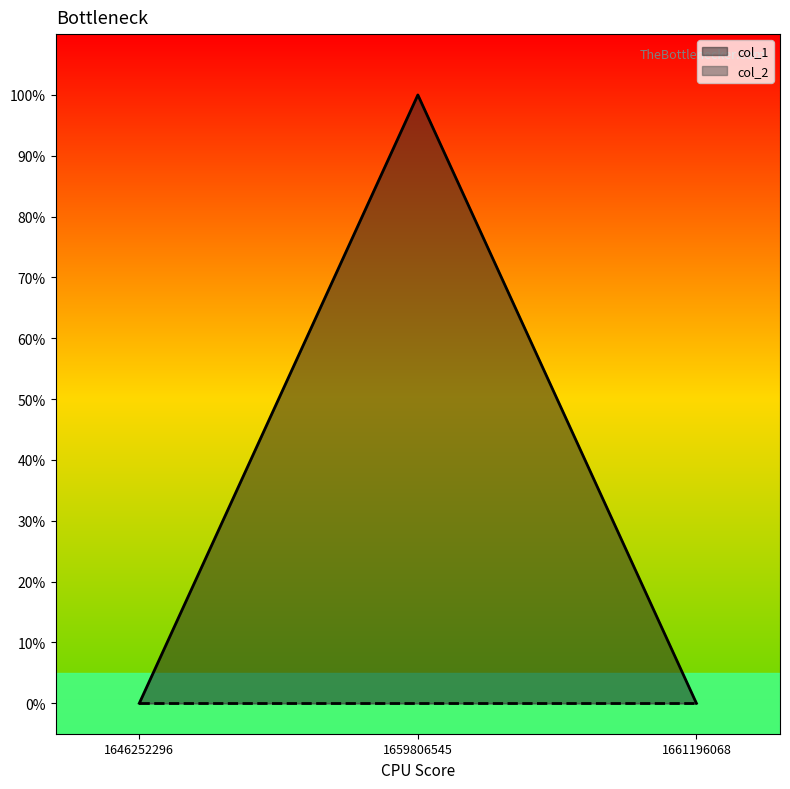

What is the change in value from 1646252296 to 1659806545?

+1